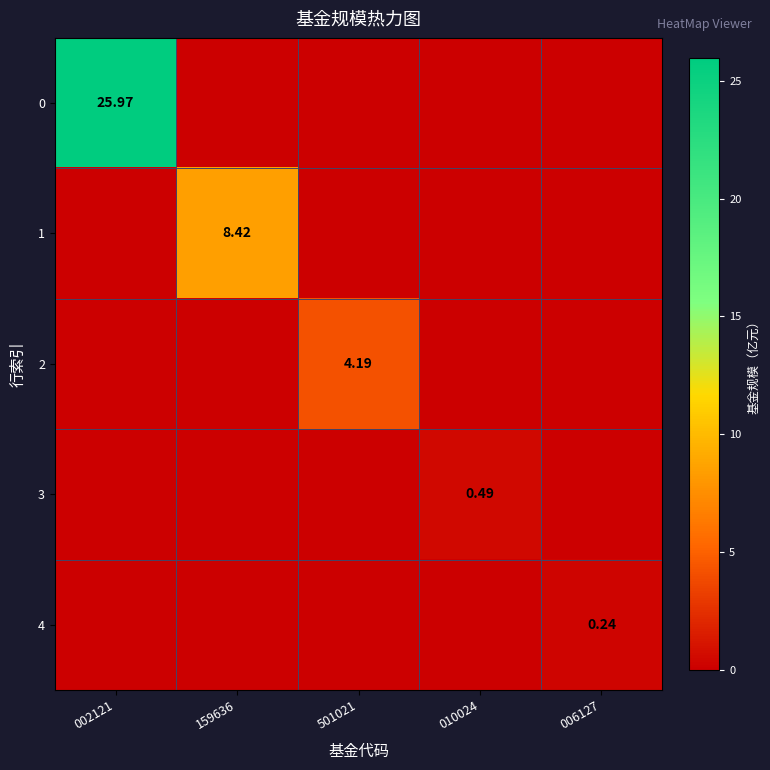

Between 002121 and 501021, which is larger?

002121